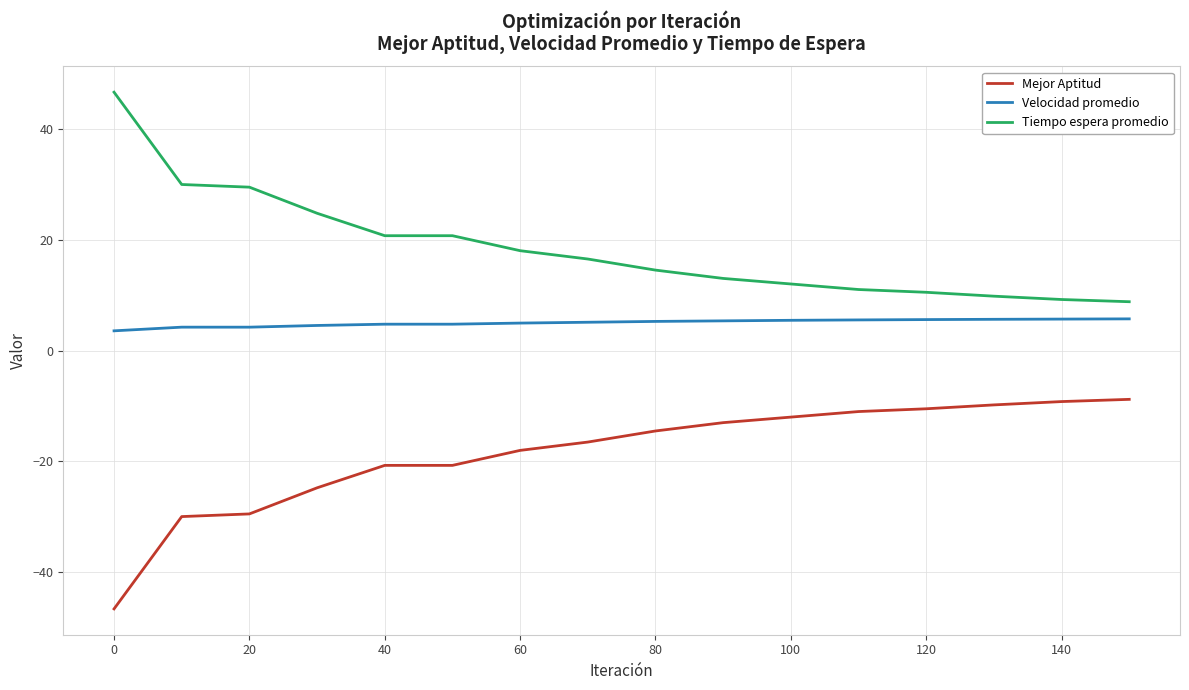

Which series has the largest total across all categories?

Tiempo espera promedio